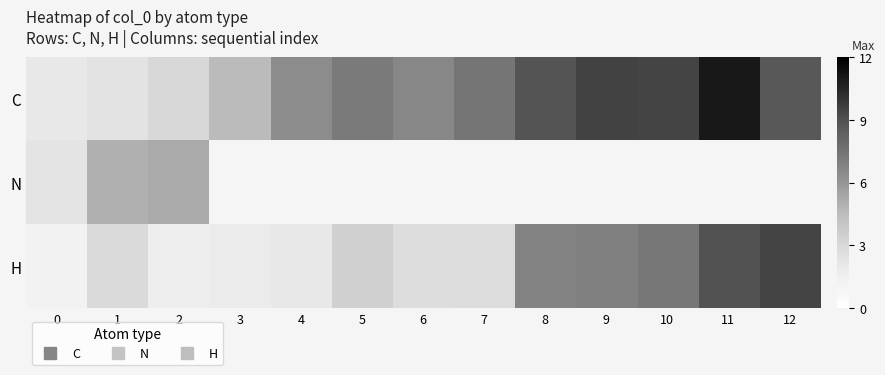

What is the difference between the highest and lowest values at 9?

2.6